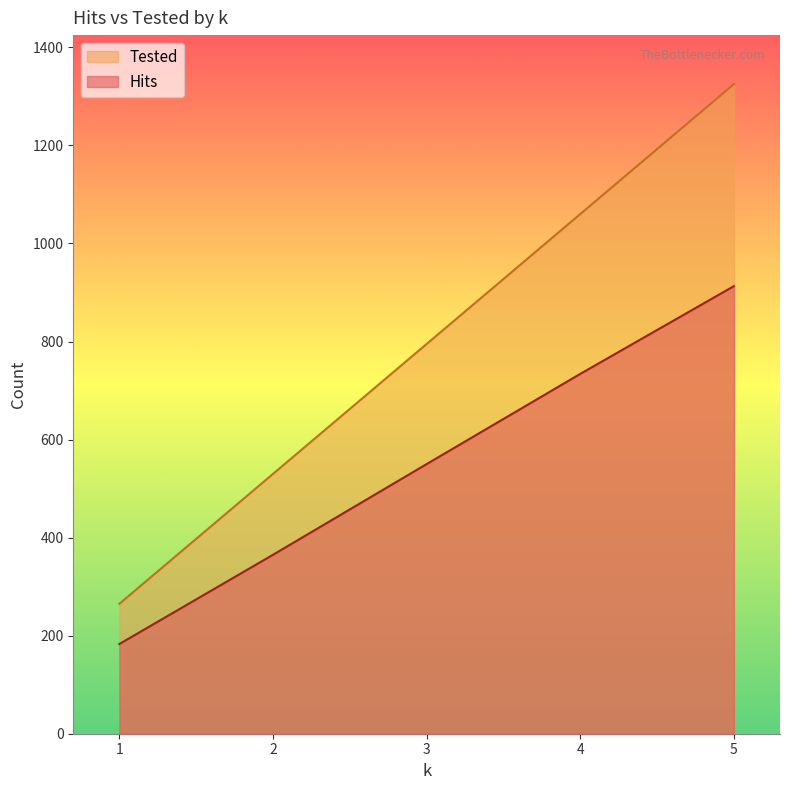

What is the value of the Hits point at the 3rd from the left?

550